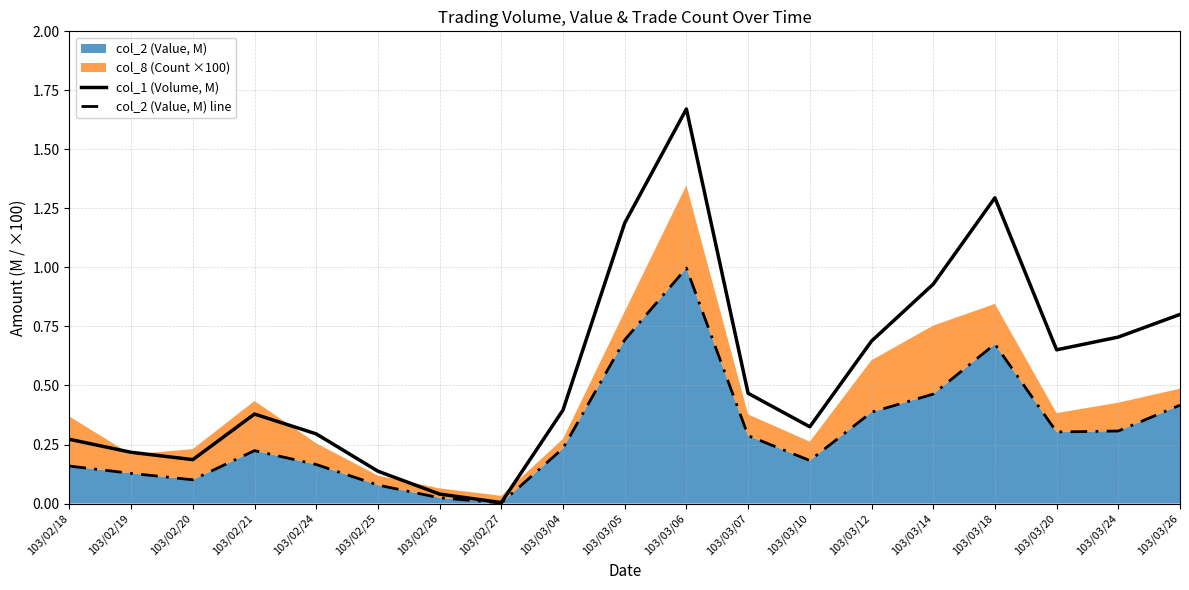

How many interior local valleys does the col_1 (Volume, M) series have?

4